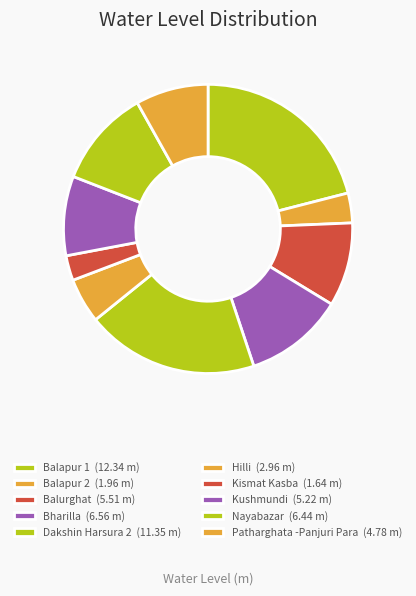

To the nearest percent, what is the difference between the Bharilla and Patharghata -Panjuri Para slice percentages?

3%